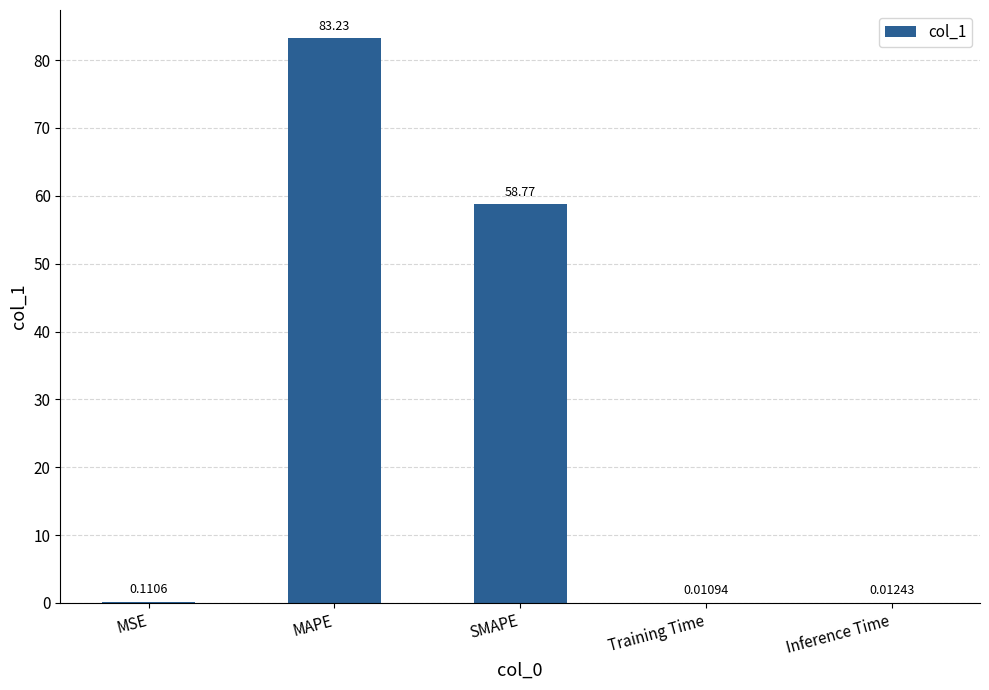

Approximately how many times larger is the value at MAPE compared to SMAPE?

1.4